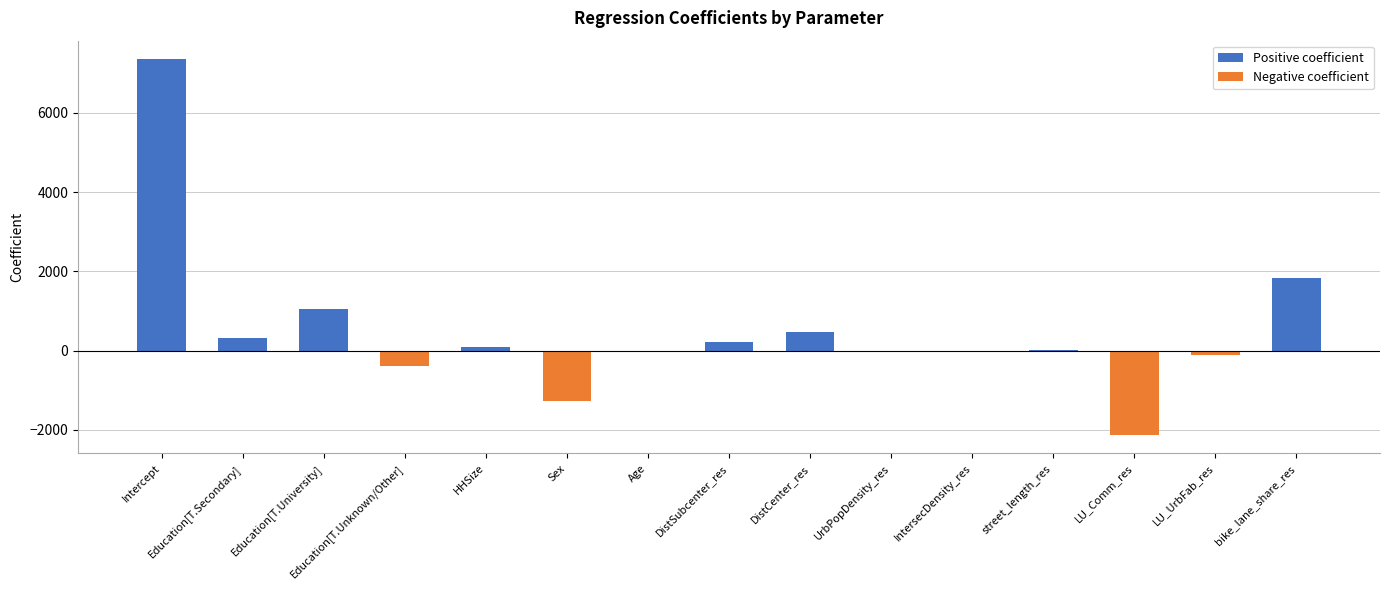

Between Education[T.University] and LU_Comm_res, which series saw the biggest shift?

Negative coefficient